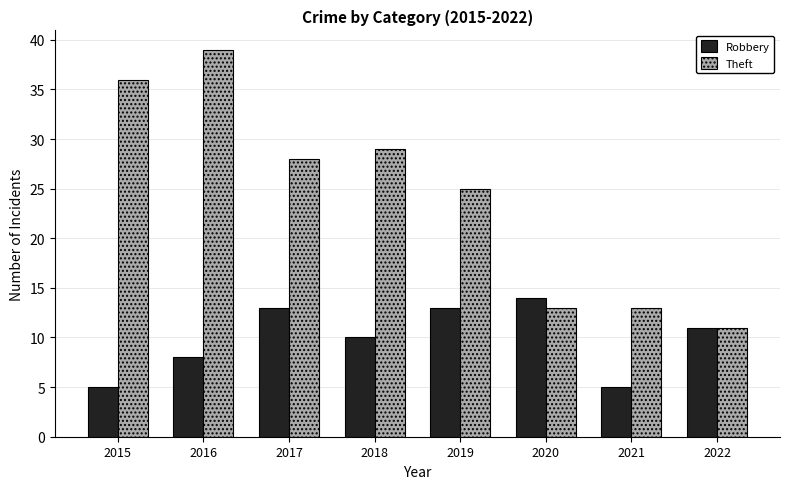

Which category has the highest value across all series?

2016